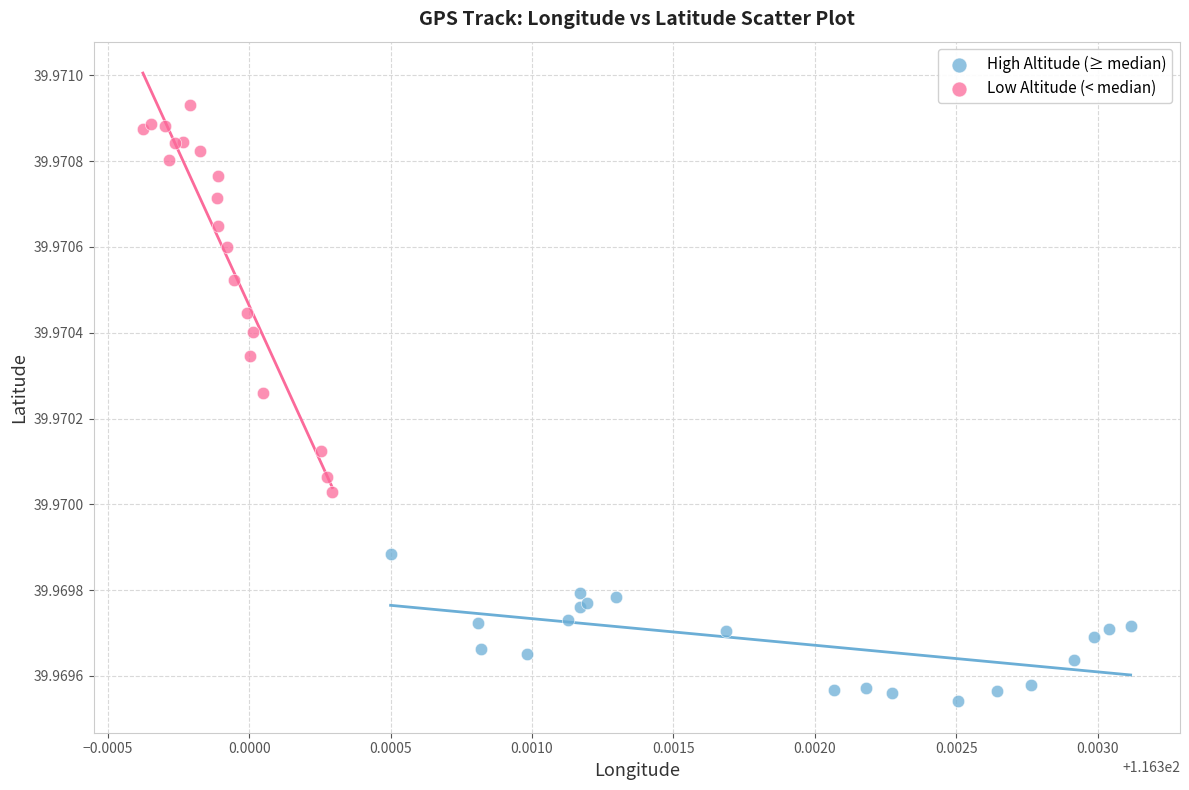

Which series has the widest spread of Y values?

Low Altitude (< median)